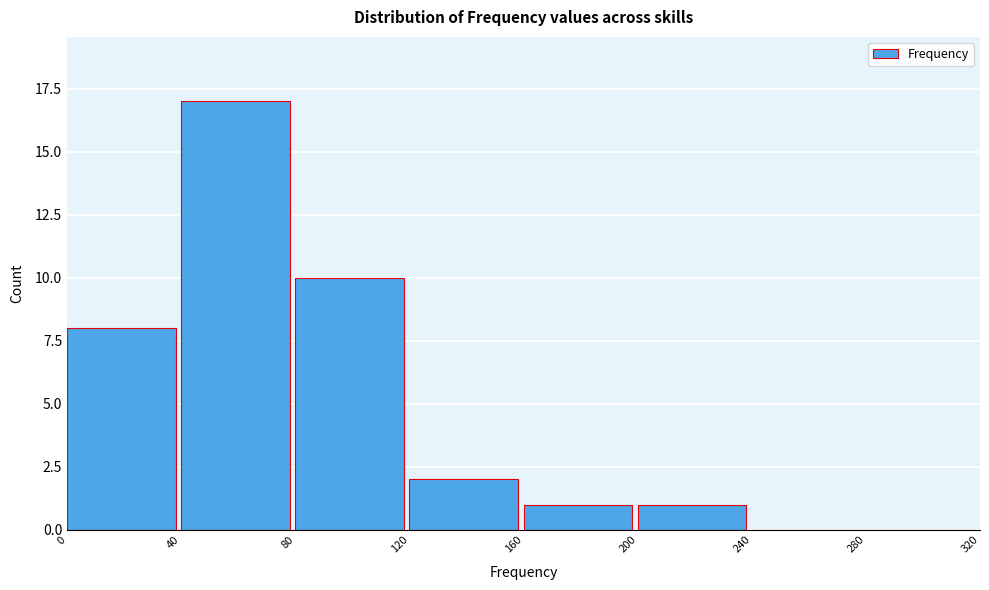

Reading left to right, list every bar in this chart as the range it spans on the x-axis followed by its height. The values are not printed on the chart, so give them approximately, as read against the axis.

0 to 40: 8
40 to 80: 17
80 to 120: 10
120 to 160: 2
160 to 200: 1
200 to 240: 1
240 to 280: 0
280 to 320: 0